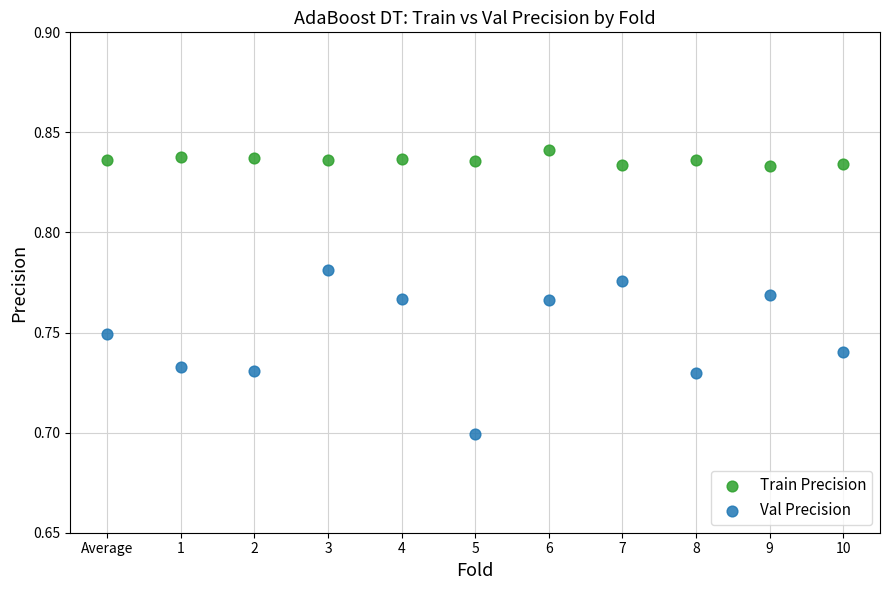

Which series contains the lowest Y value?

Val Precision